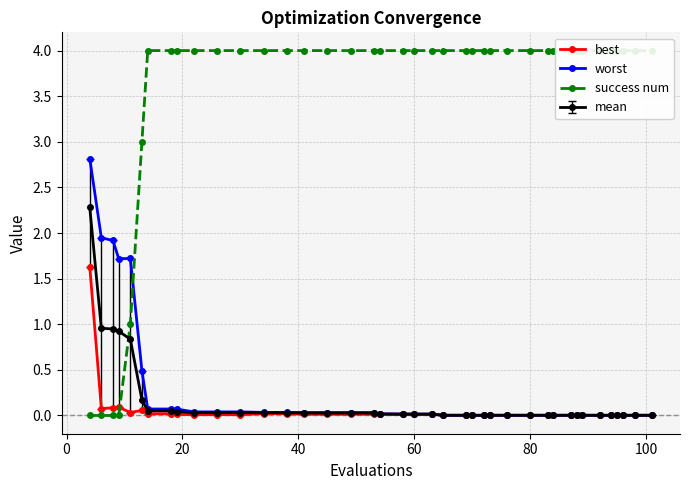

Does the chart have visible grid lines?

Yes